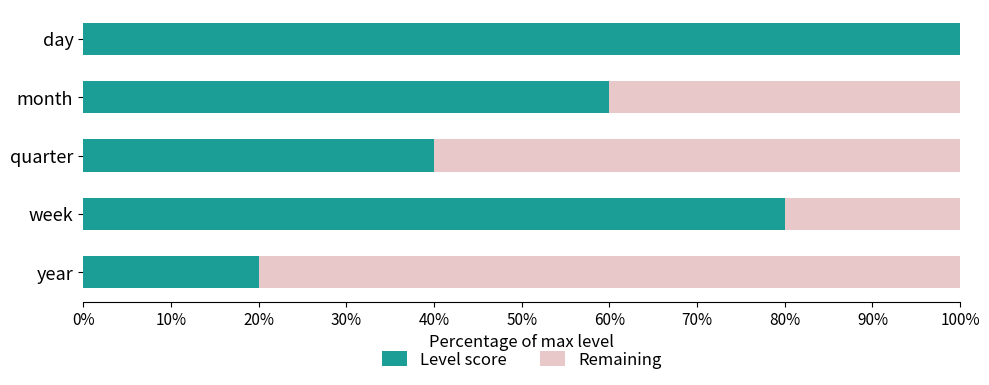

What is the total value across all series at month?

100